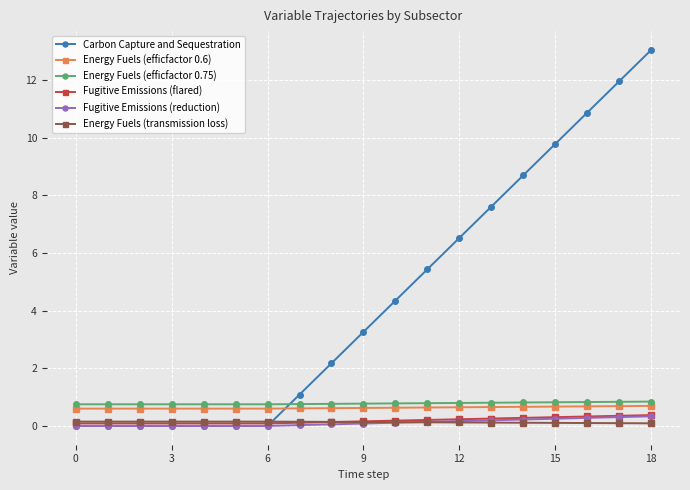

What is the value of the Energy Fuels (efficfactor 0.6) point at the 14th from the left?

0.7